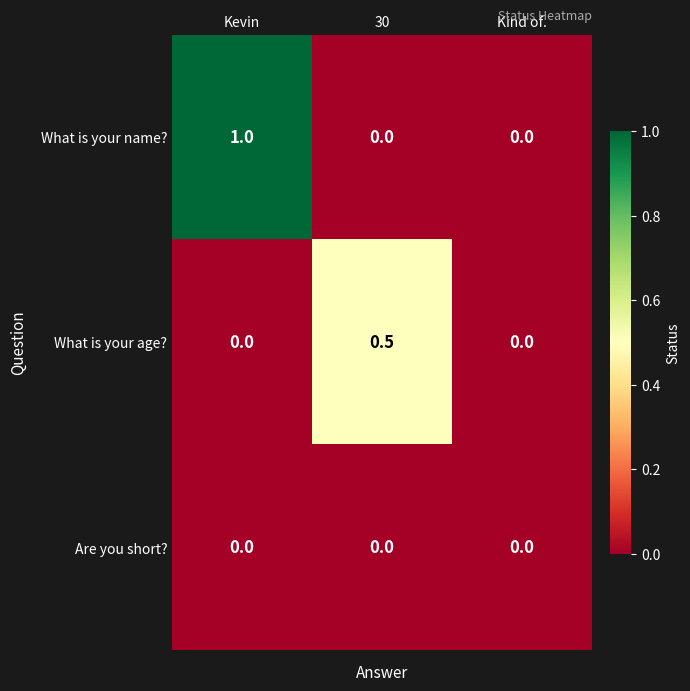

Count the What is your age? values in the range 0 to 1.

3